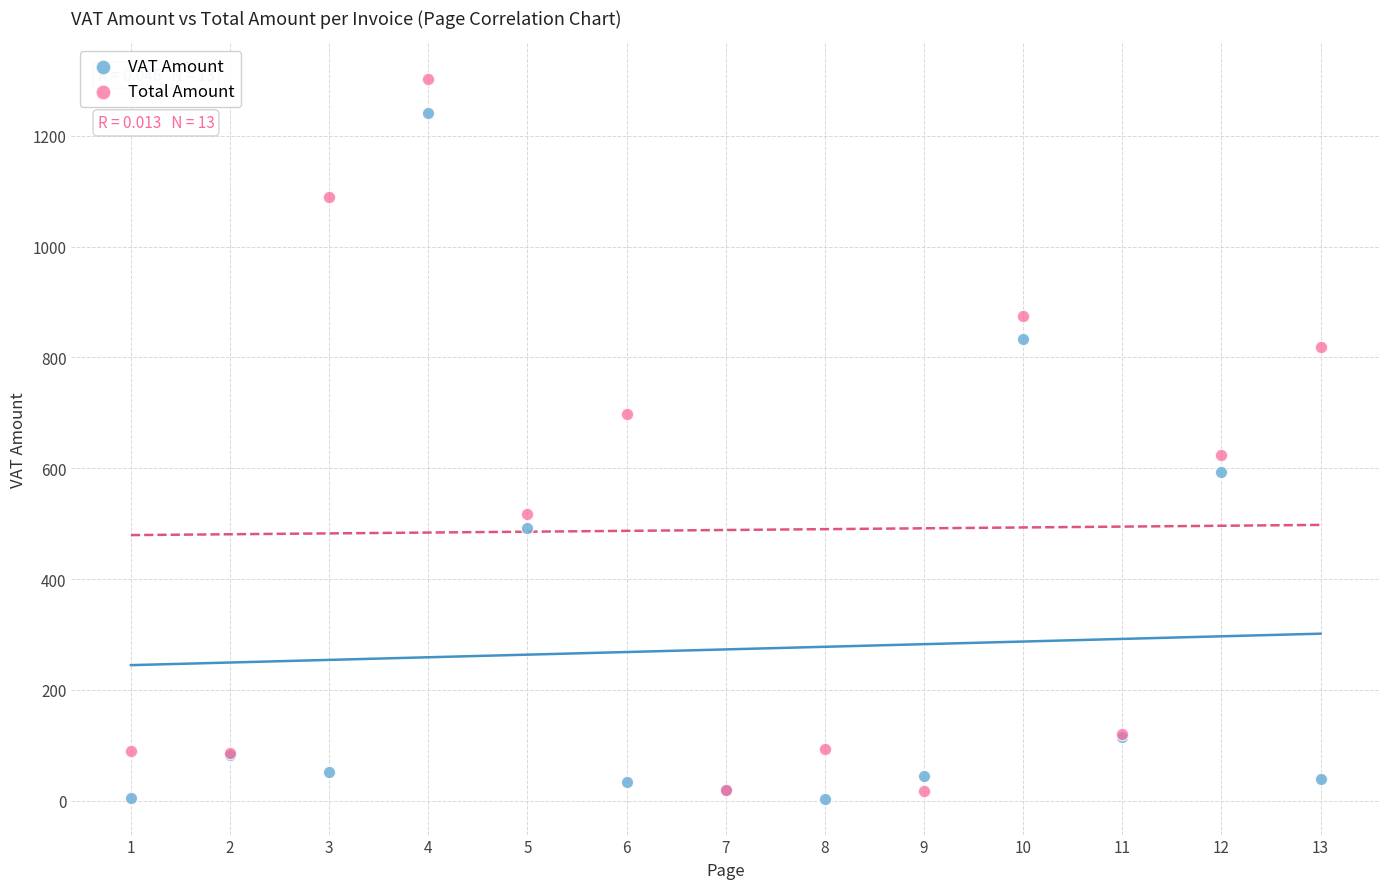

Which series contains the highest Y value?

Total Amount